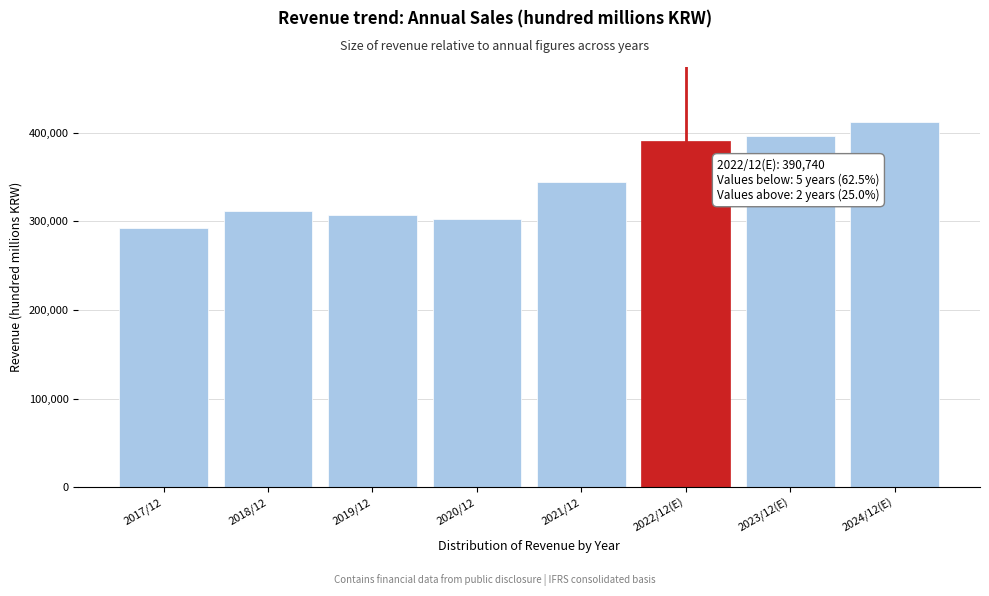

Reading right to left, transcribe all the data shown in this chart.

412307	396500	390740	344552	302161	307615	311556	292790